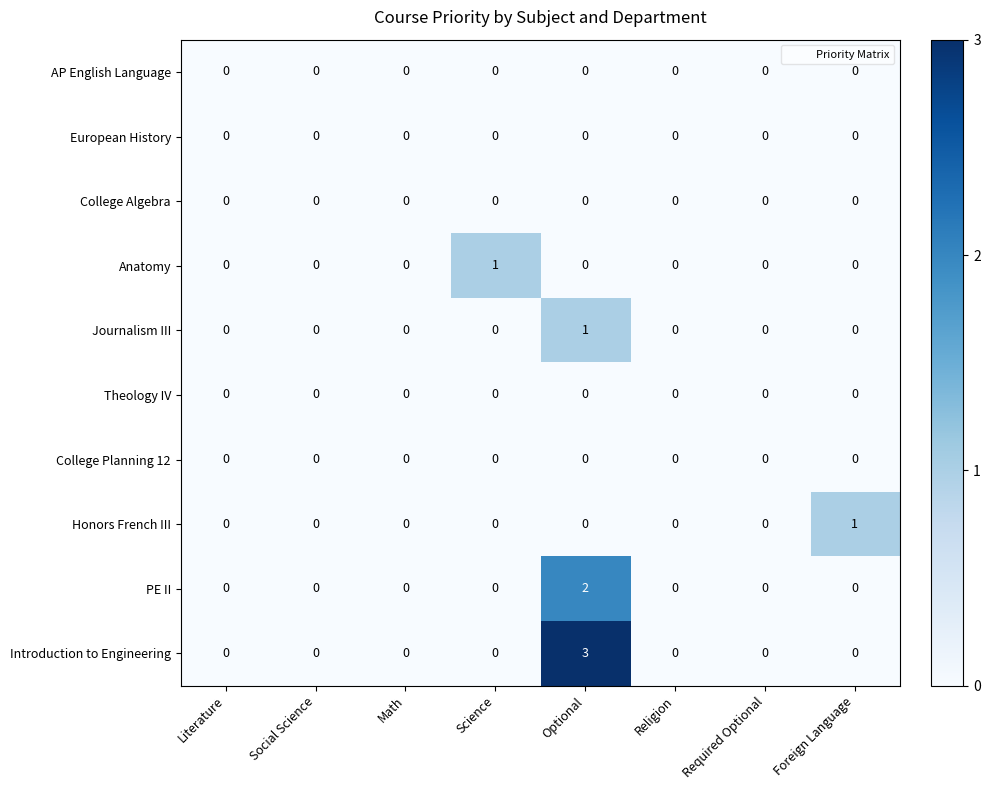

Which series has the largest total across all categories?

Introduction to Engineering